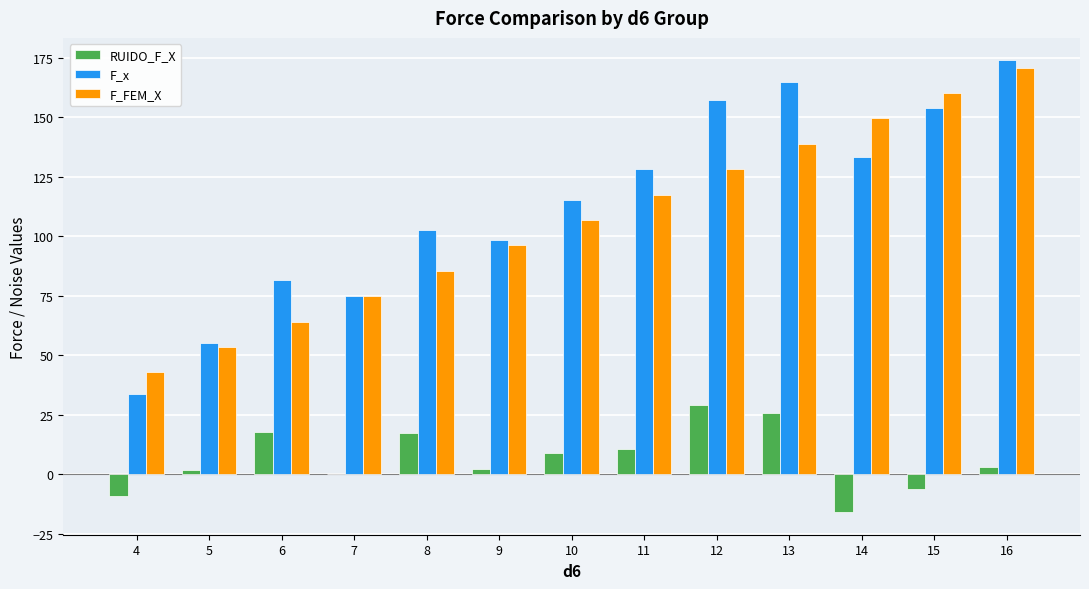

What is the difference between the RUIDO_F_X values at 13 and 16?

22.8